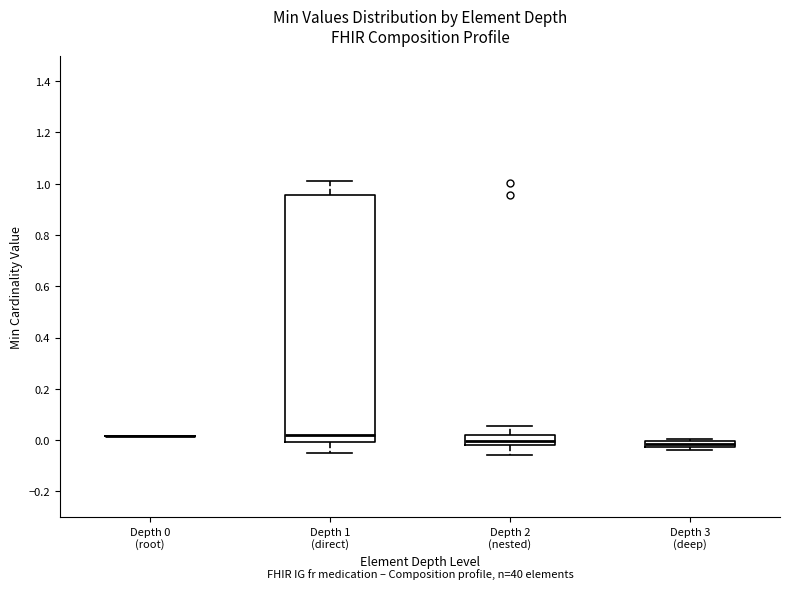

Comparing the boxes themselves (not the whiskers), which one is the tallest?

Depth 1 (direct)